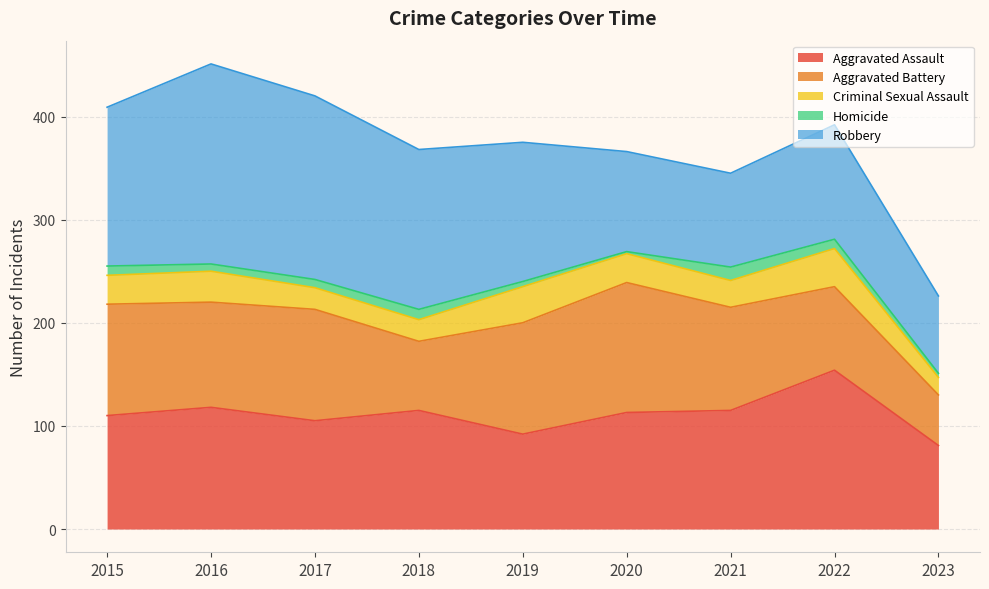

Is the value of Aggravated Battery at 2022 greater than the value of Robbery at 2023?

Yes